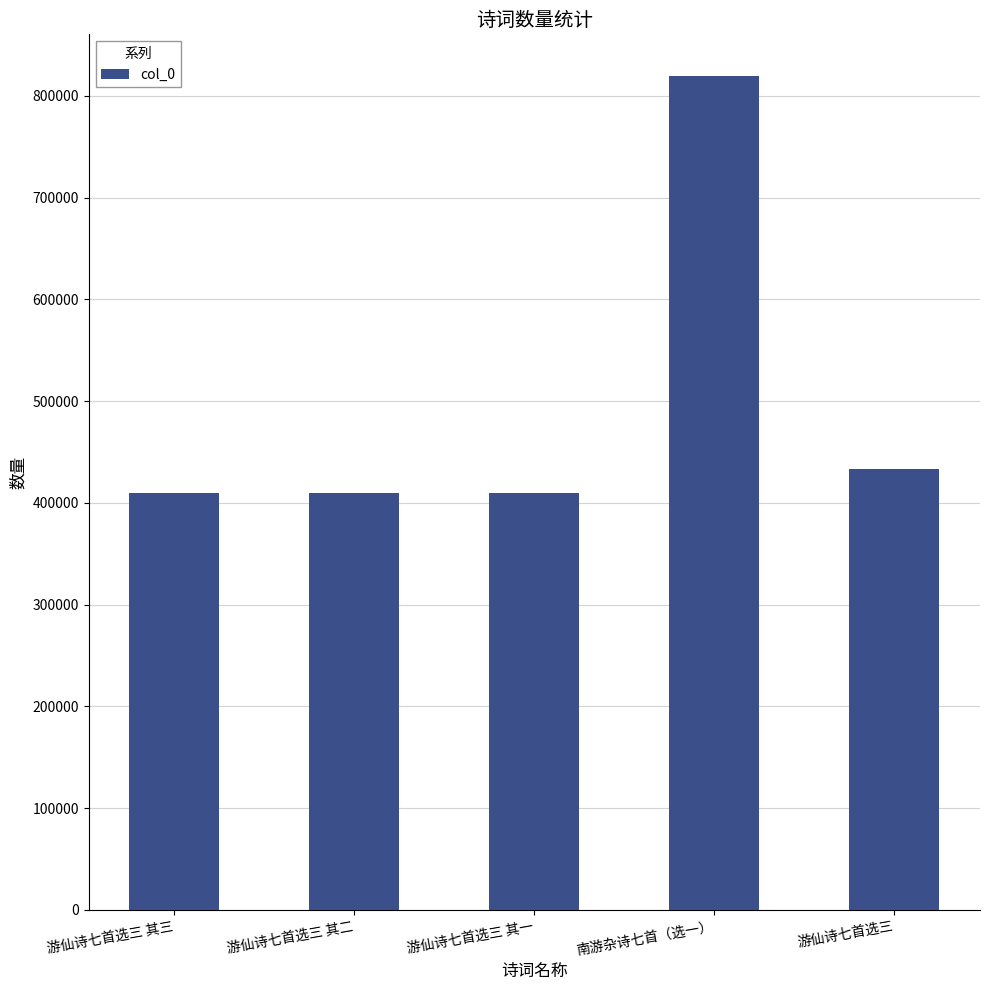

What is the ratio of the value at 游仙诗七首选三 其三 to the value at 游仙诗七首选三 其二?

1.0